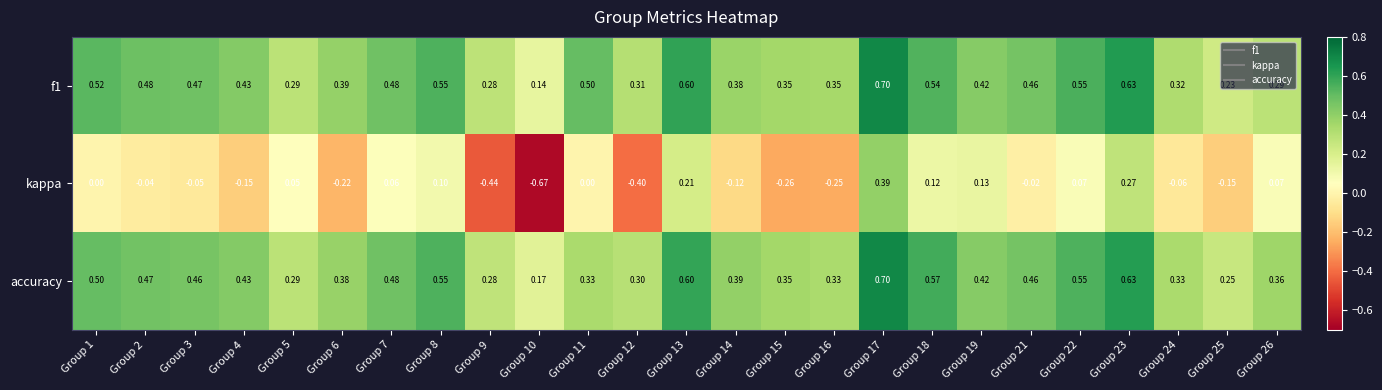

Which series has the largest range (max minus min)?

kappa